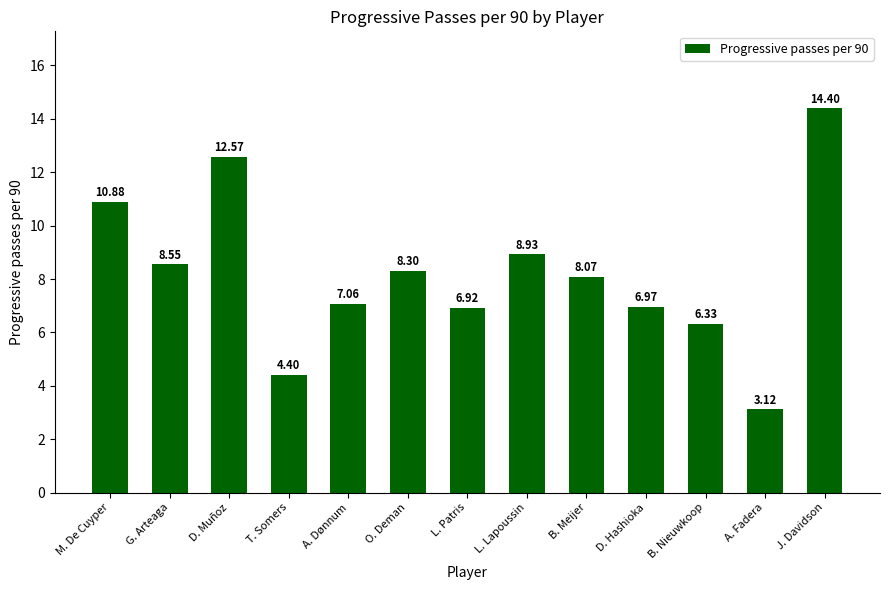

What is the label of the 6th bar from the right?

L. Lapoussin